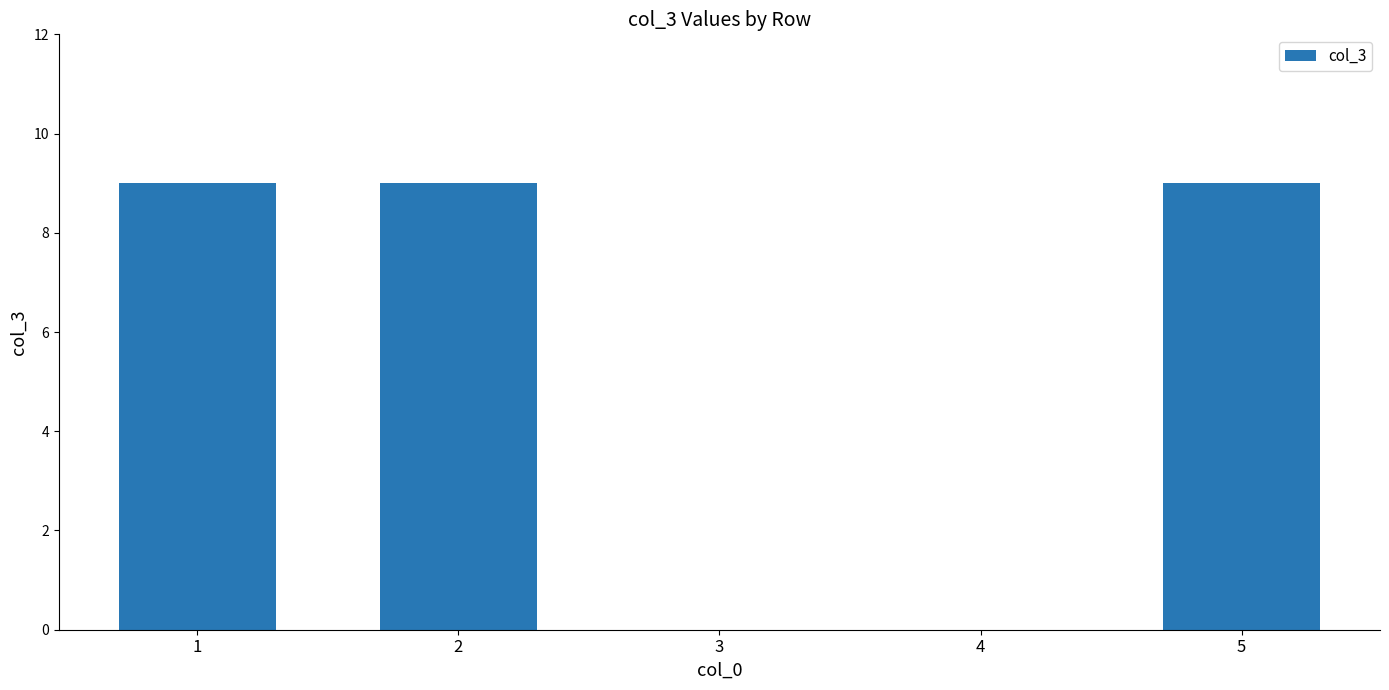

What is the sum of all values?

27